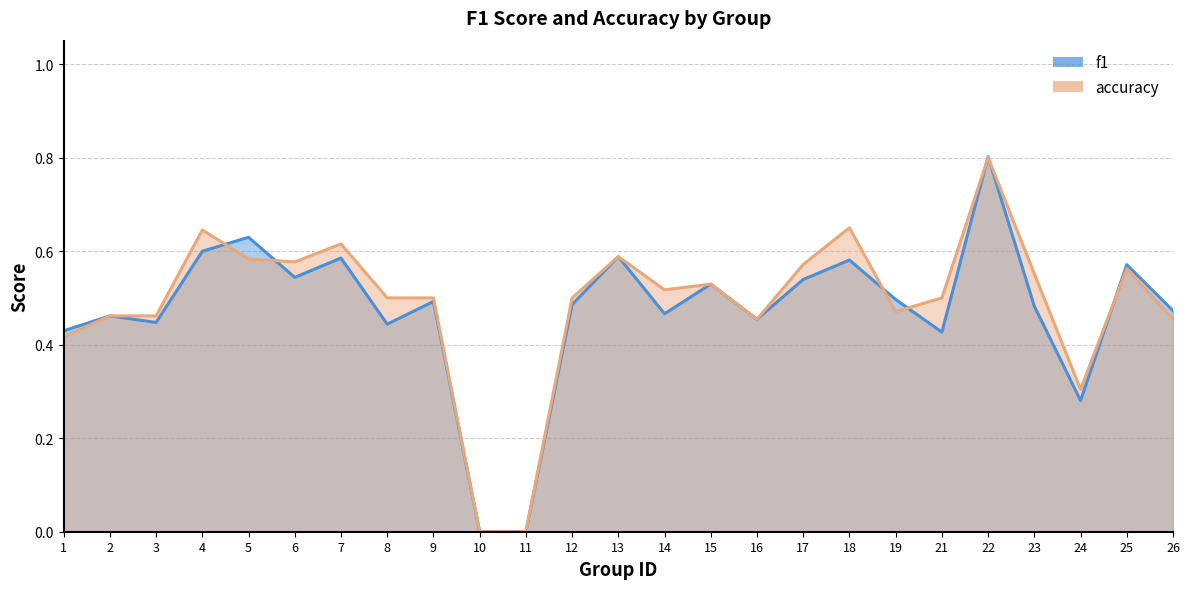

What is the sum of all f1 values?

11.8